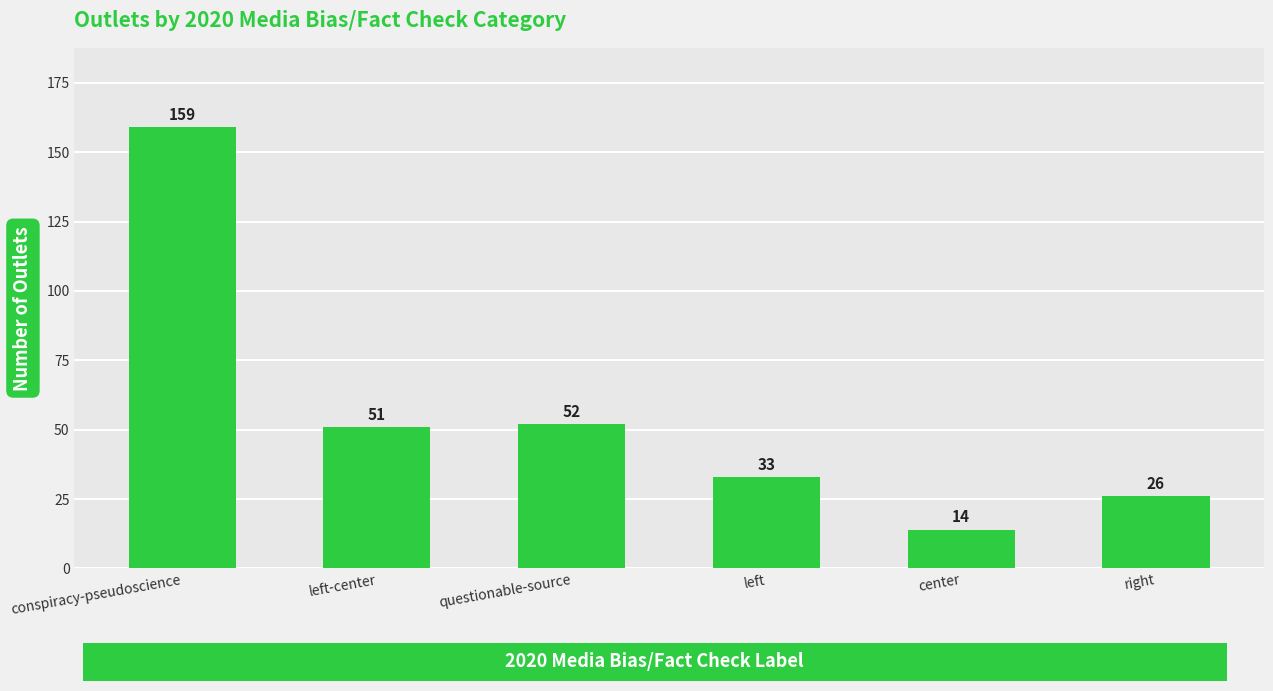

Does the chart contain stacked bars?

No